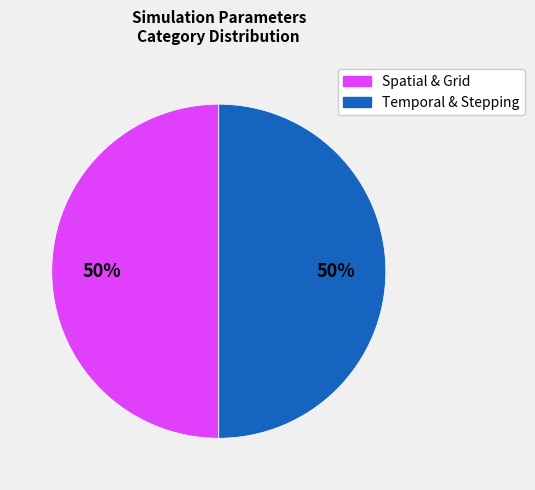

Count the number of slices in the pie.

2